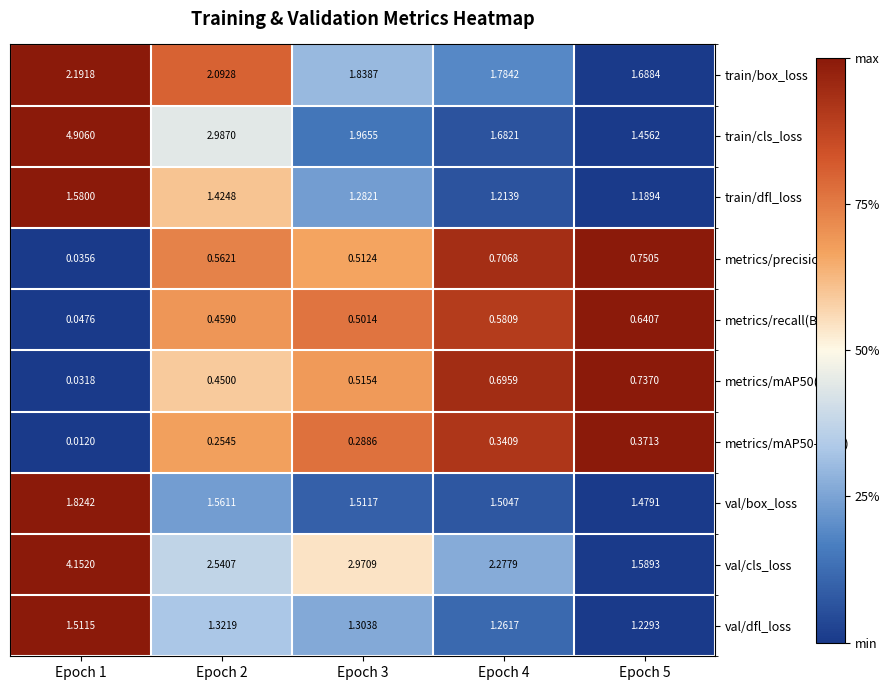

Between Epoch 1 and Epoch 3, which series saw the biggest shift?

train/cls_loss